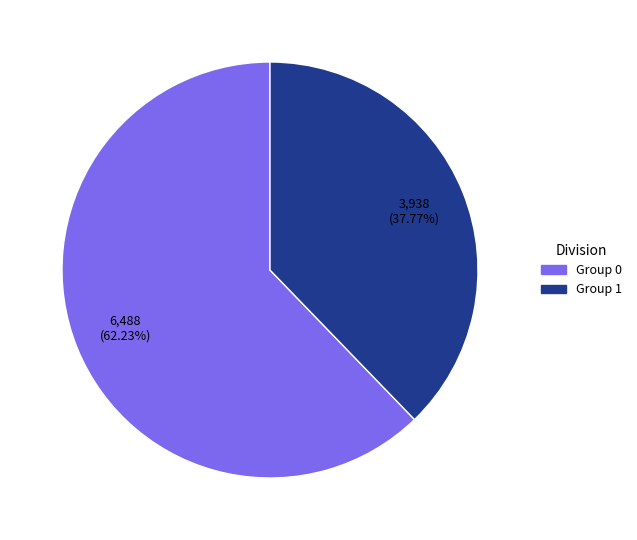

Which category has the biggest portion of the pie?

Group 0